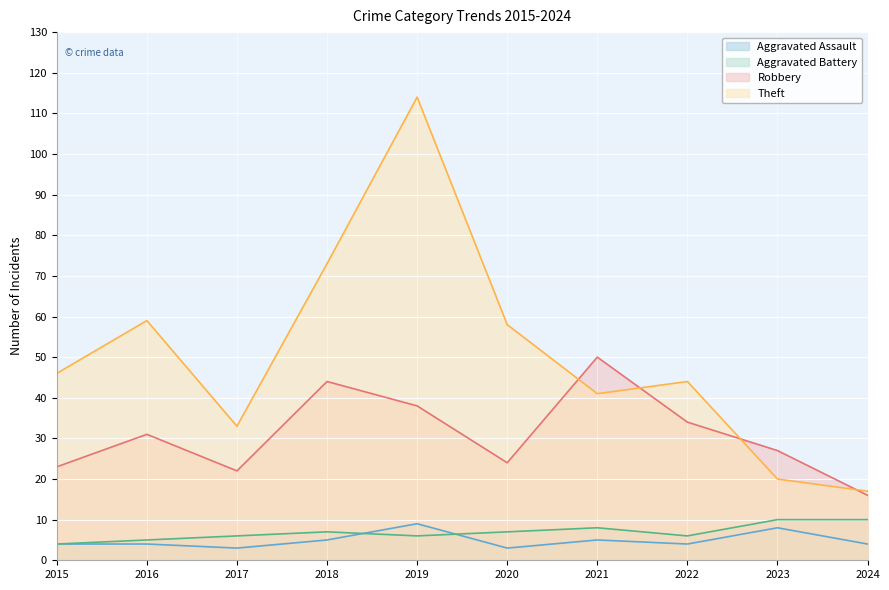

What is the total value across all series at 2016?

99